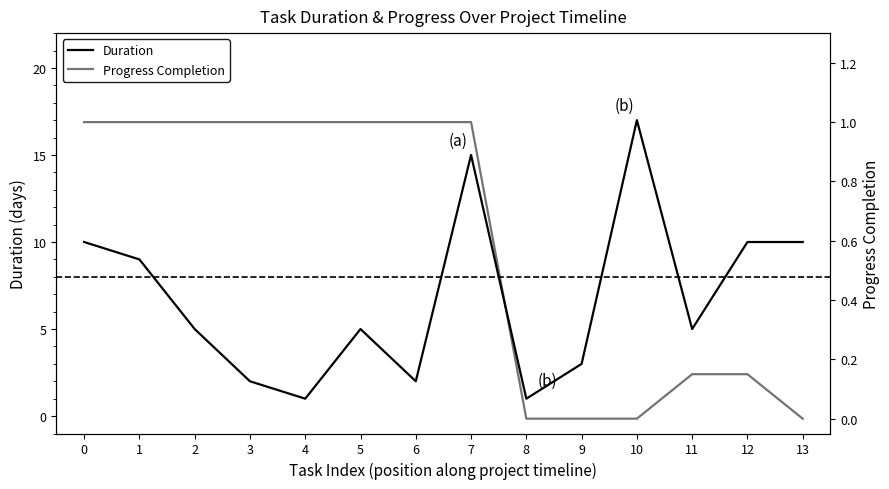

Which has a higher value, 8 or 12?

12